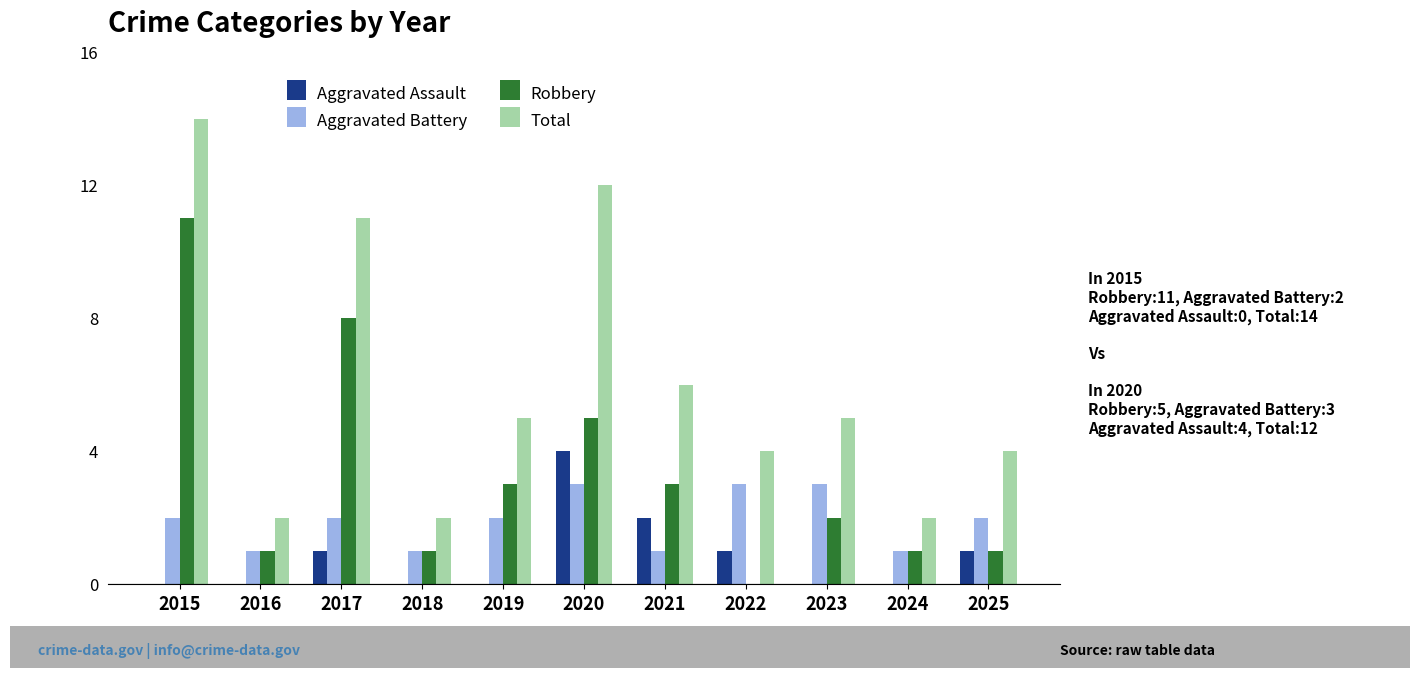

Which series changed the most between 2016 and 2019?

Total